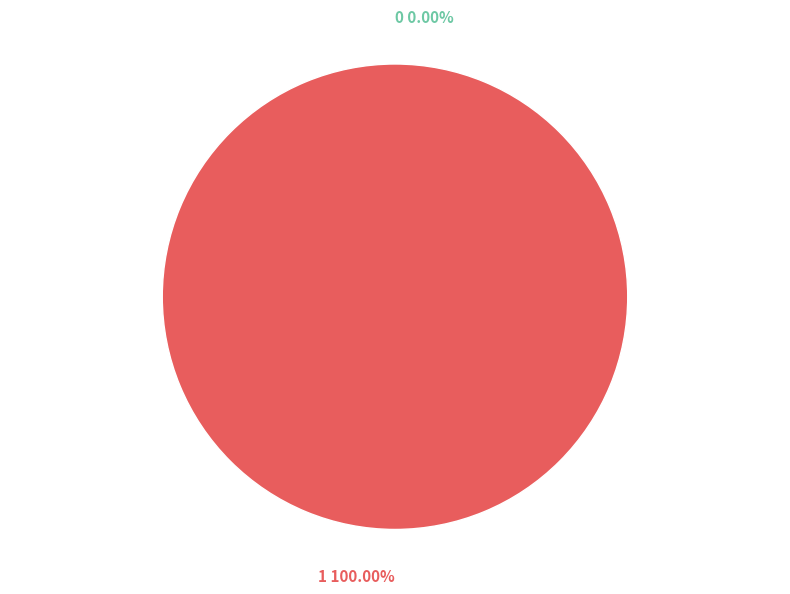

Does 1 account for over 50% of the chart?

Yes